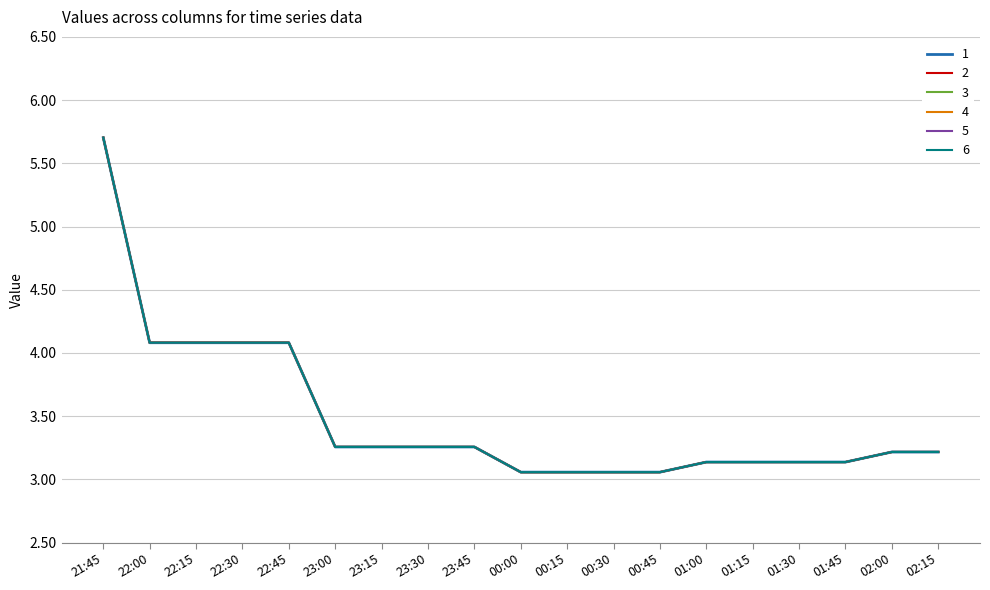

How many lines are shown in the chart?

6